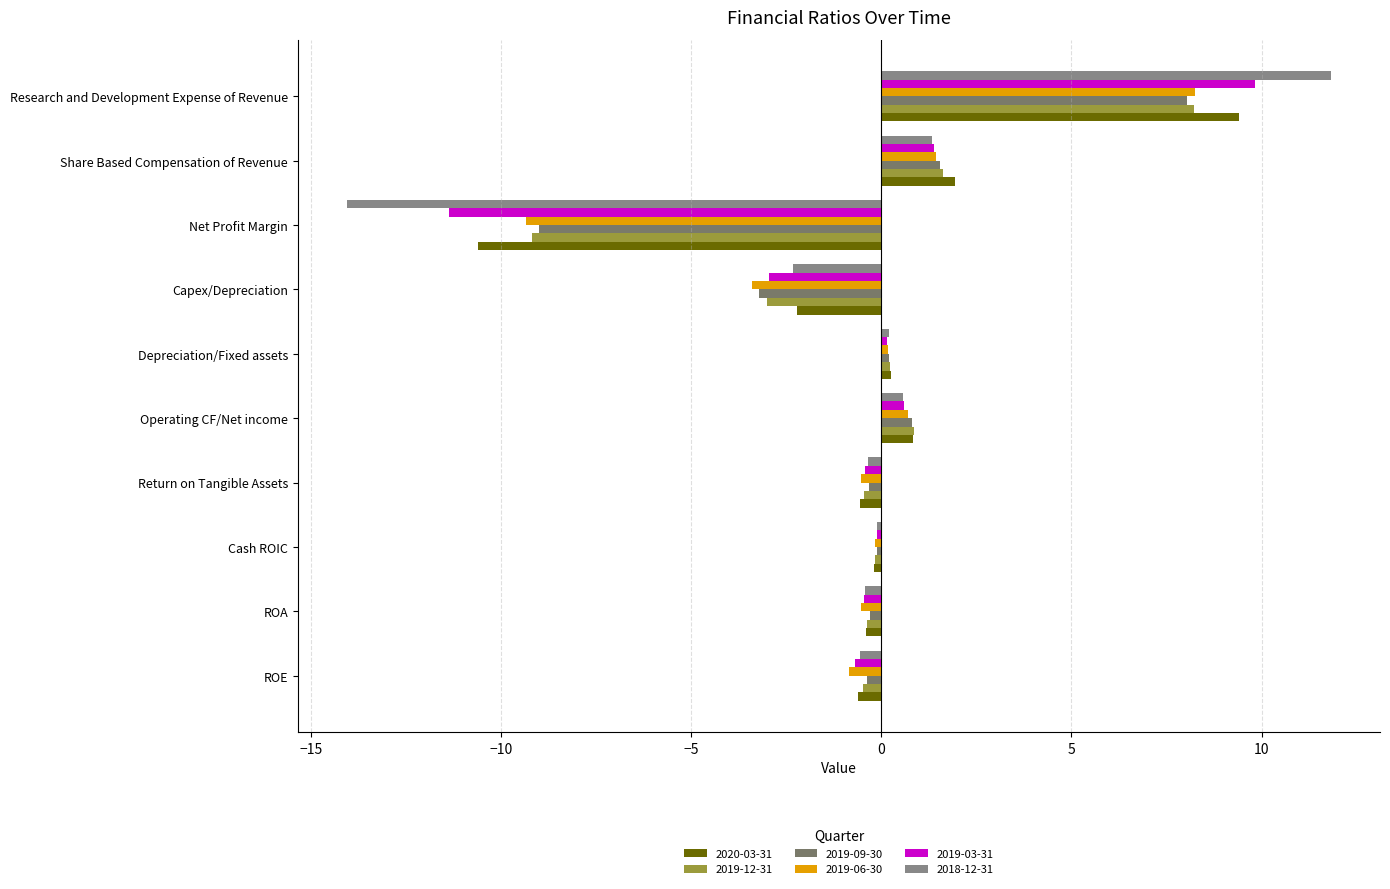

Which label corresponds to the largest value in the chart?

Research and Development Expense of Revenue